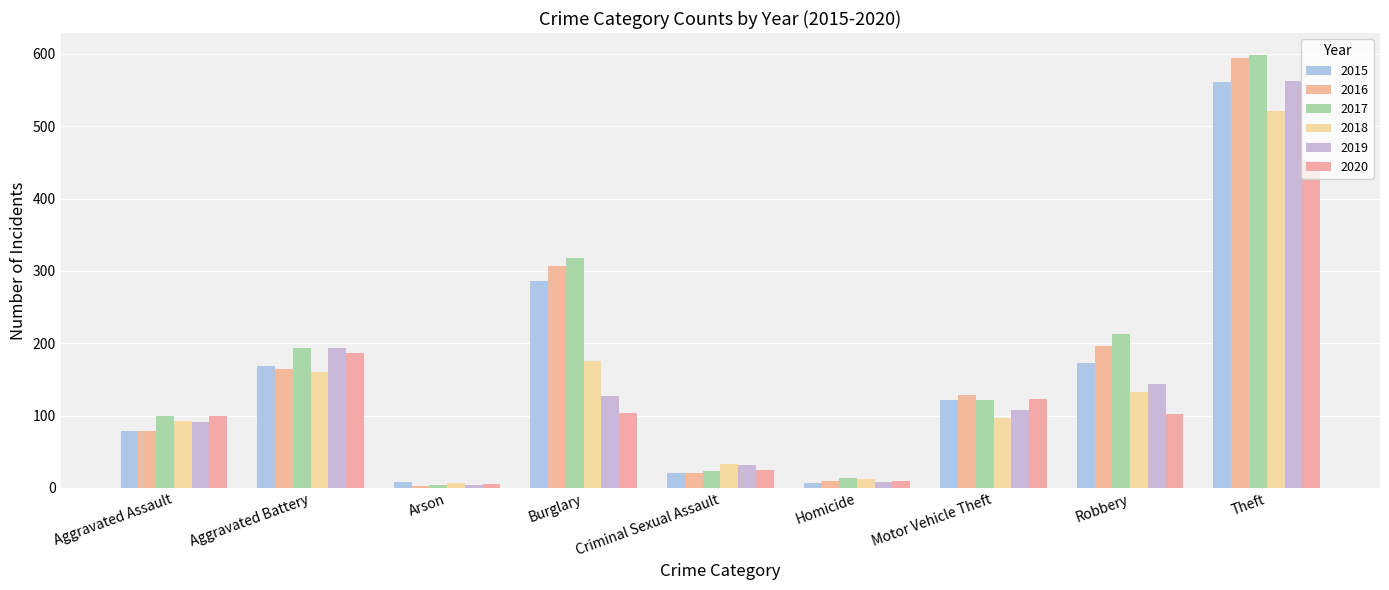

How many series are shown in this chart?

6